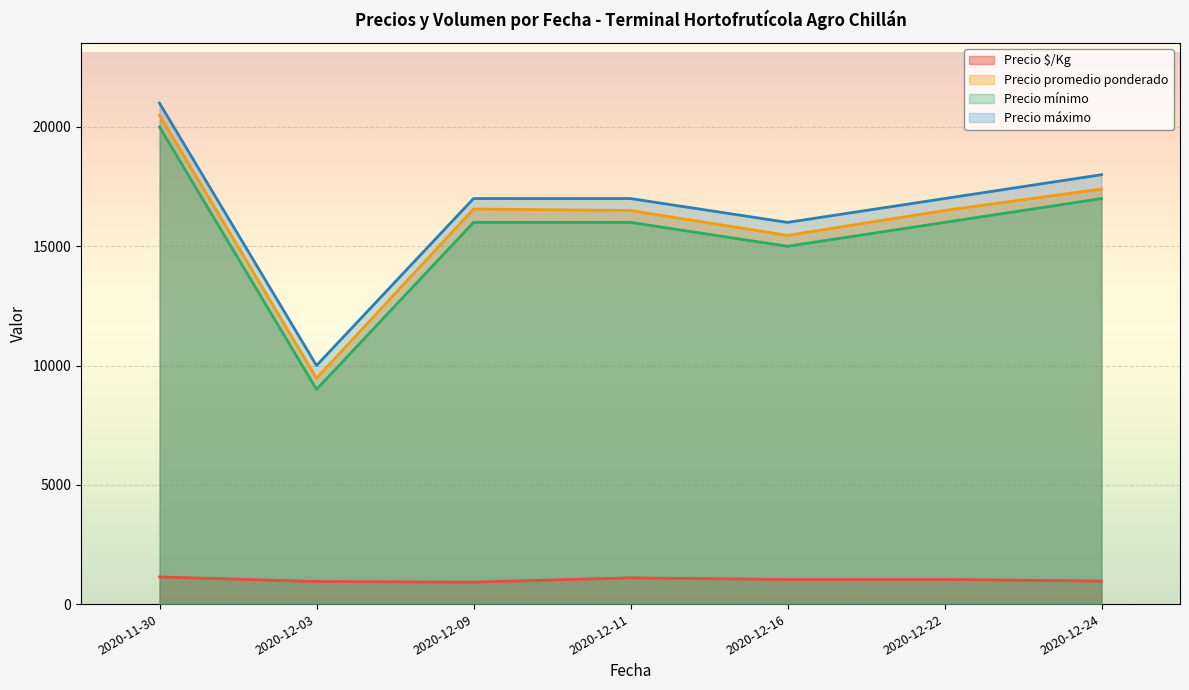

How many categories are shown in the chart?

7